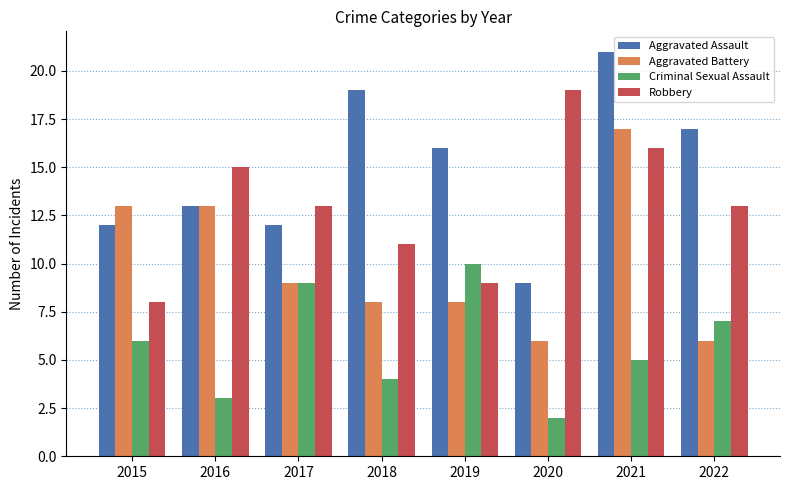

Which category has the highest value in the Aggravated Assault series?

2021